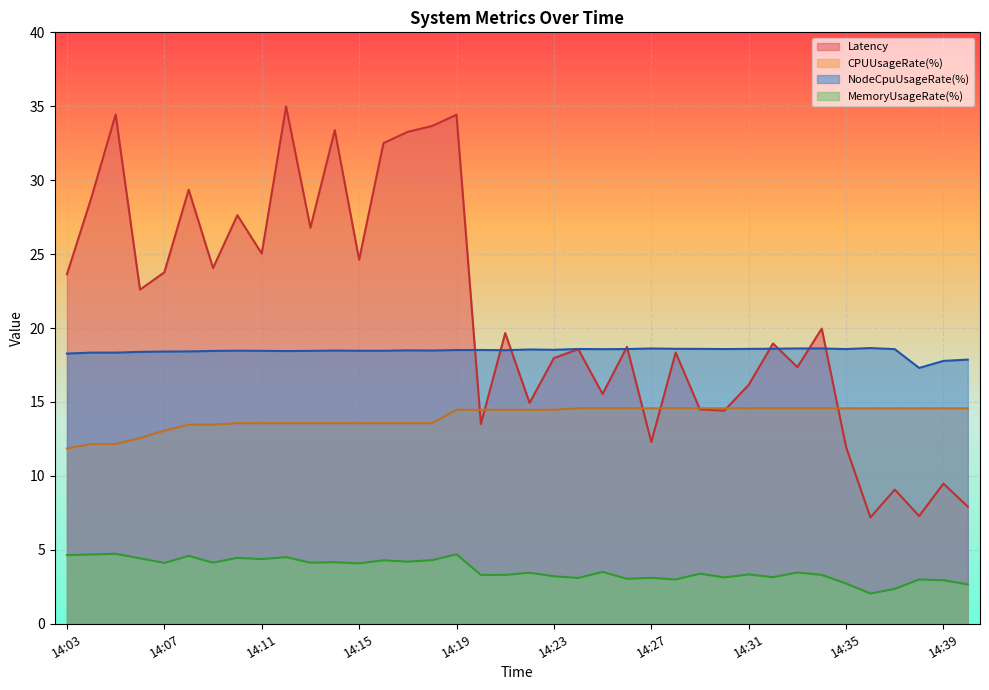

How many intersections are there between Latency and CPUUsageRate(%)?

7